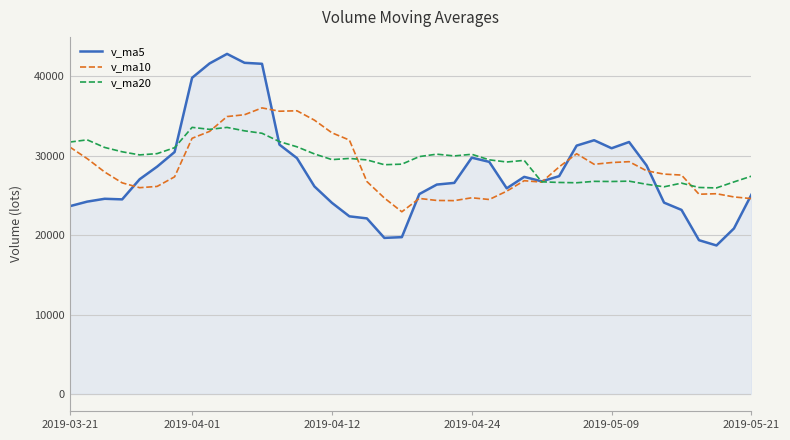

List the series in order of their peak value, highest first.

v_ma5, v_ma10, v_ma20